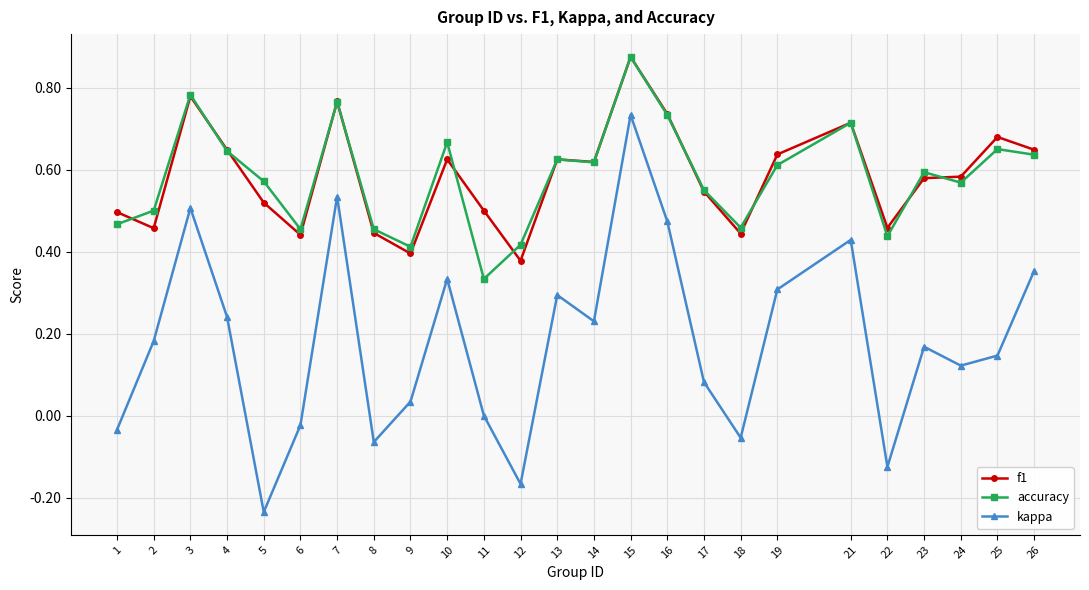

Where is the first local minimum for f1?

2